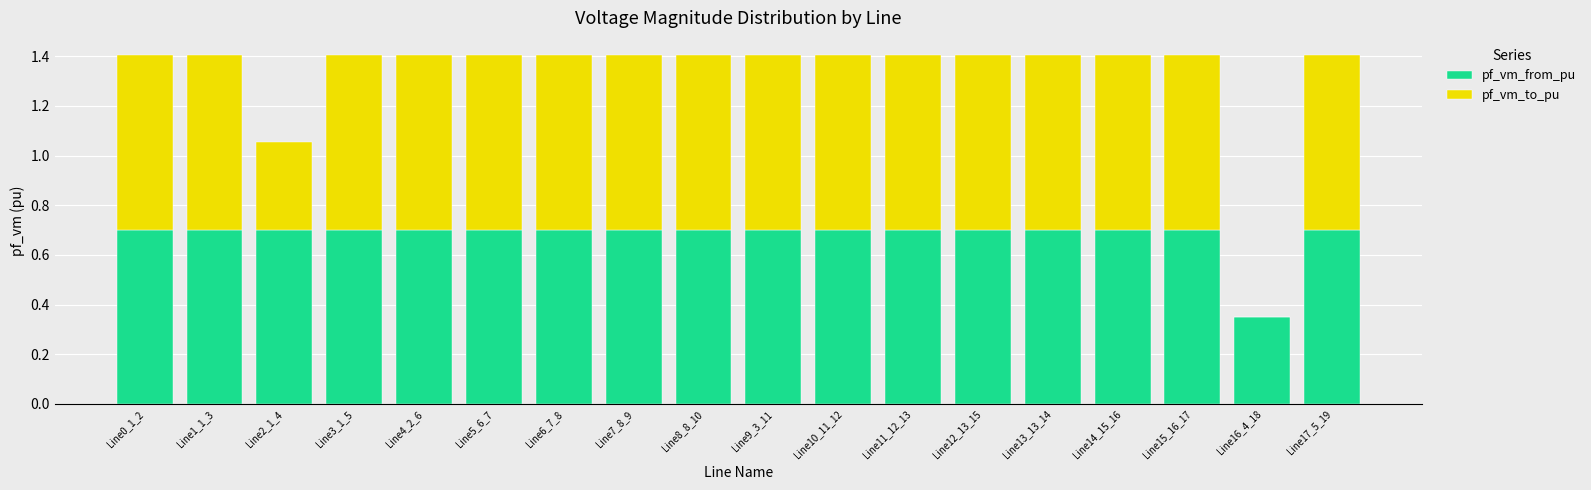

True or false: pf_vm_from_pu has a value of 0.1 at Line16_4_18.

False